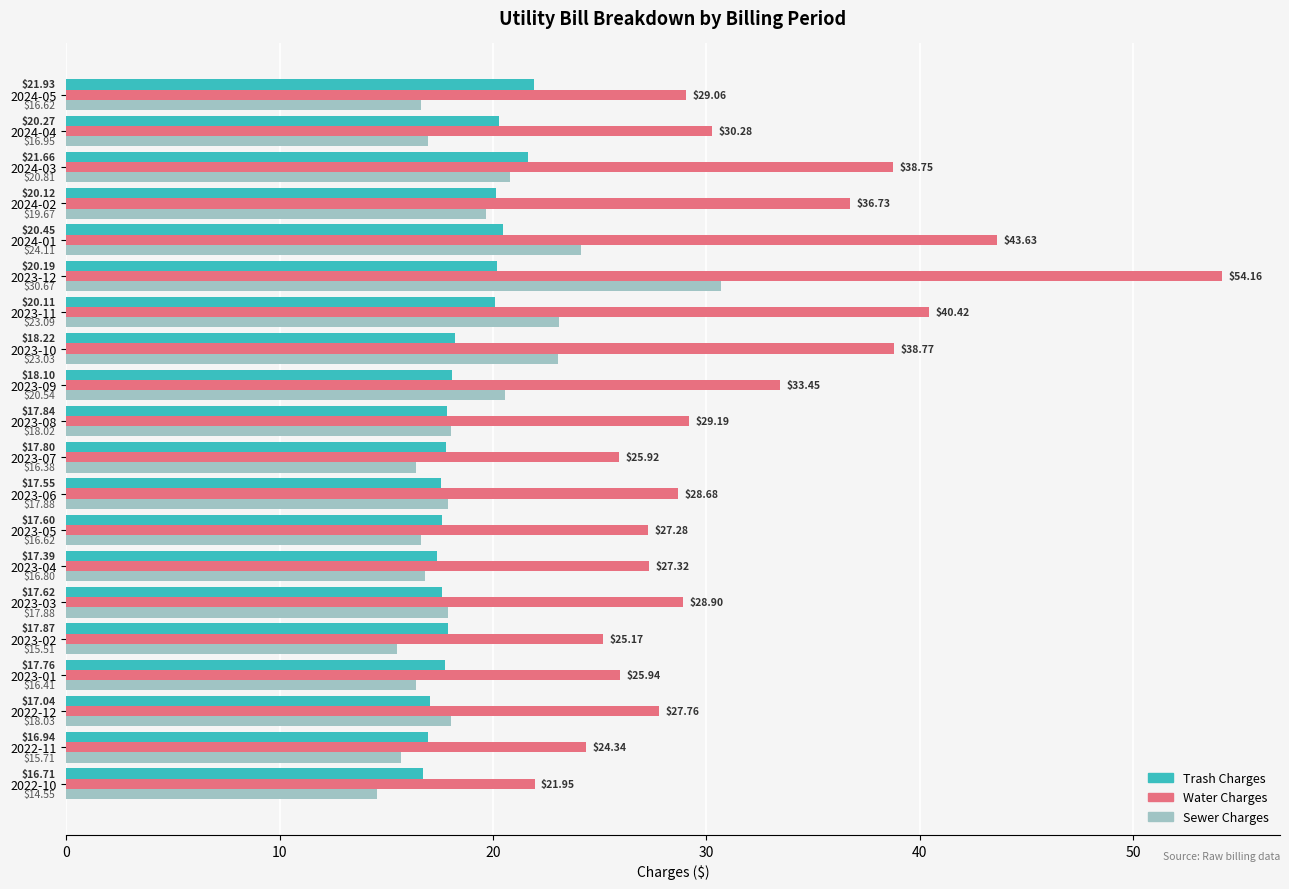

Rank the series by their maximum value, from highest to lowest.

Water Charges, Sewer Charges, Trash Charges